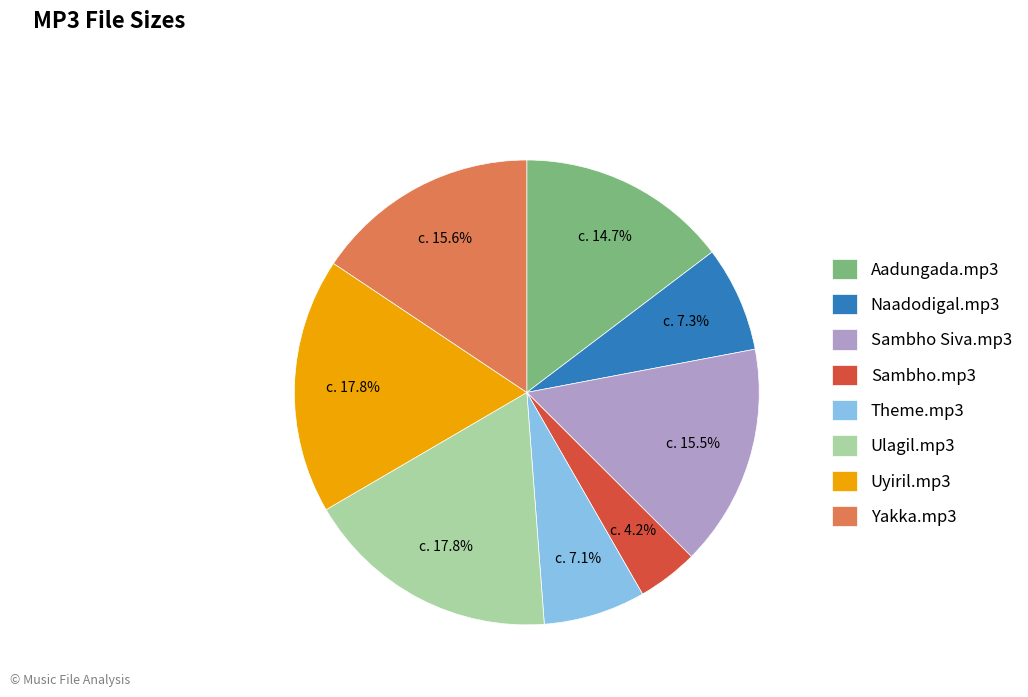

Count the number of slices in the pie.

8